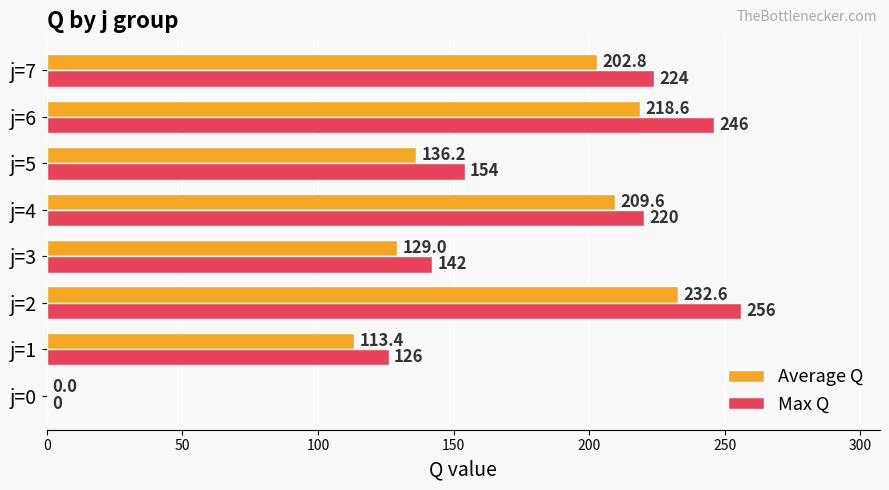

Is it true that Max Q equals 366.0 at j=7?

False